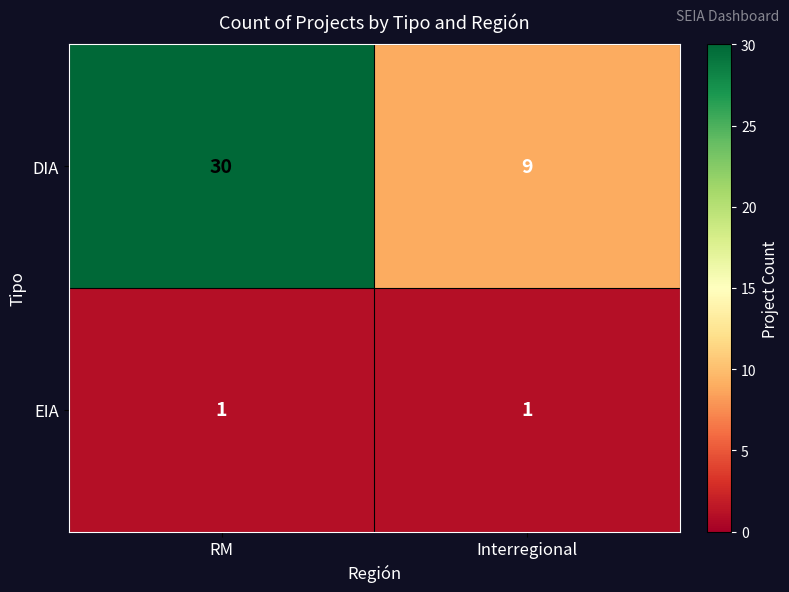

Reading left to right, what are all the values shown in this chart?

DIA: 30	9
EIA: 1	1